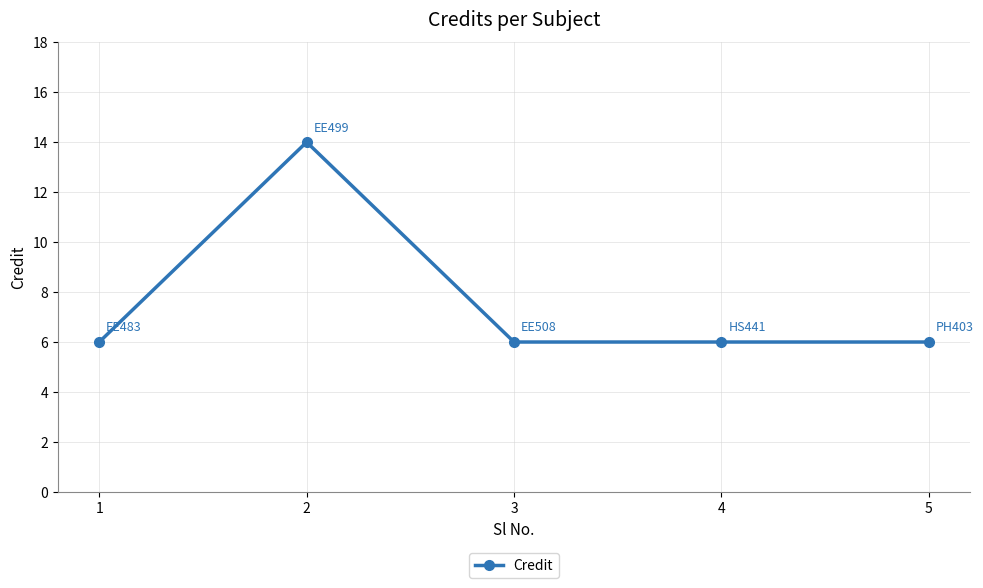

What is the maximum value shown in the chart?

14